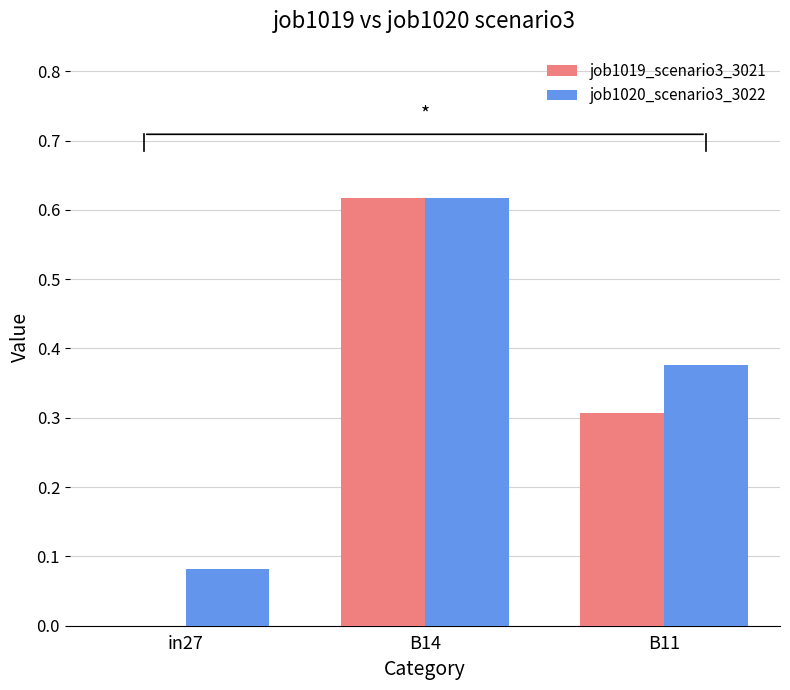

Which series changed the most between B14 and B11?

job1019_scenario3_3021